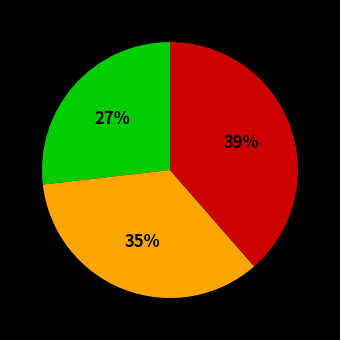

Is there any slice that represents more than half of the pie?

No